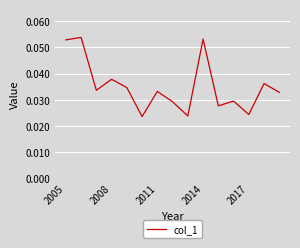

What is the maximum value shown in the chart?

0.1